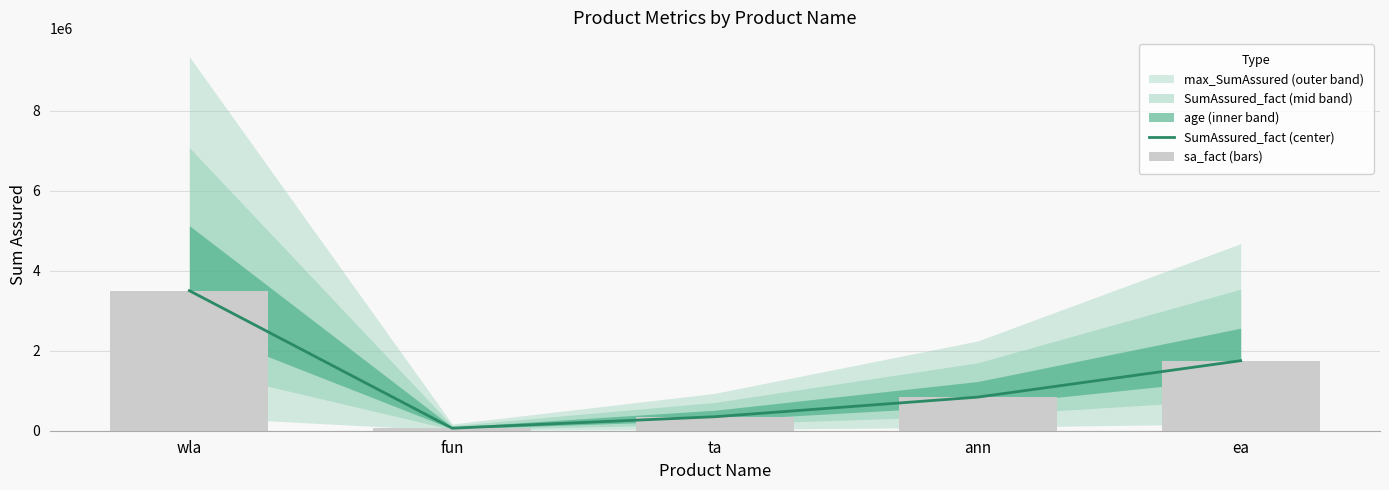

Which category has the highest value across all series?

wla